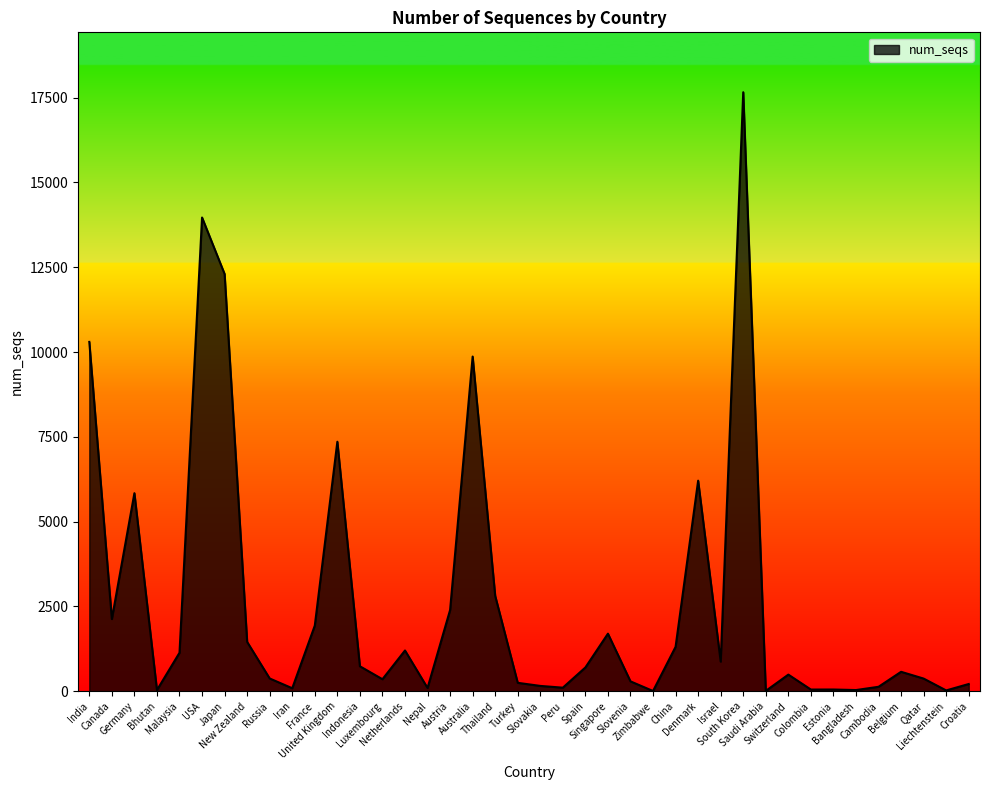

What is the difference between the maximum and minimum values?

17651